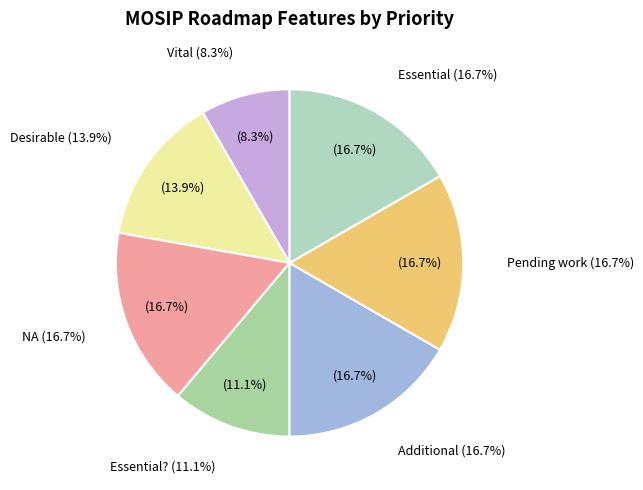

To the nearest percent, what is the difference between the Desirable and Pending work slice percentages?

3%